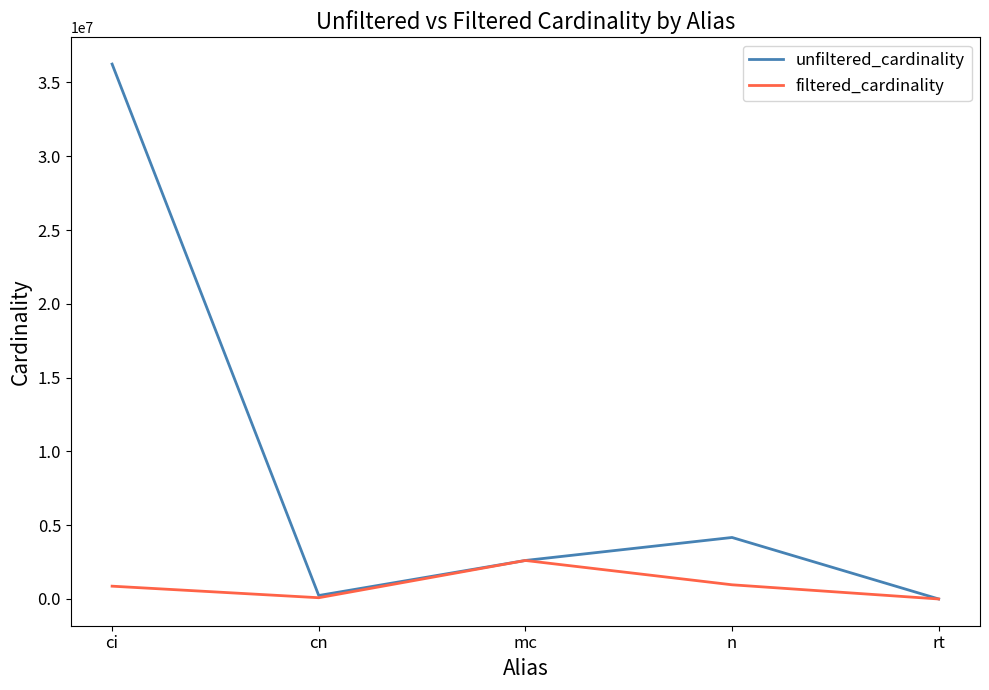

Which series has the largest range (max minus min)?

unfiltered_cardinality